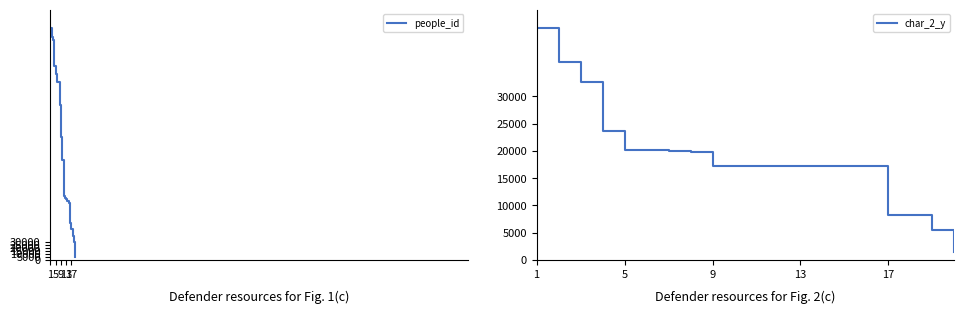

Read the people_id value at 13, to the nearest 10.

100930